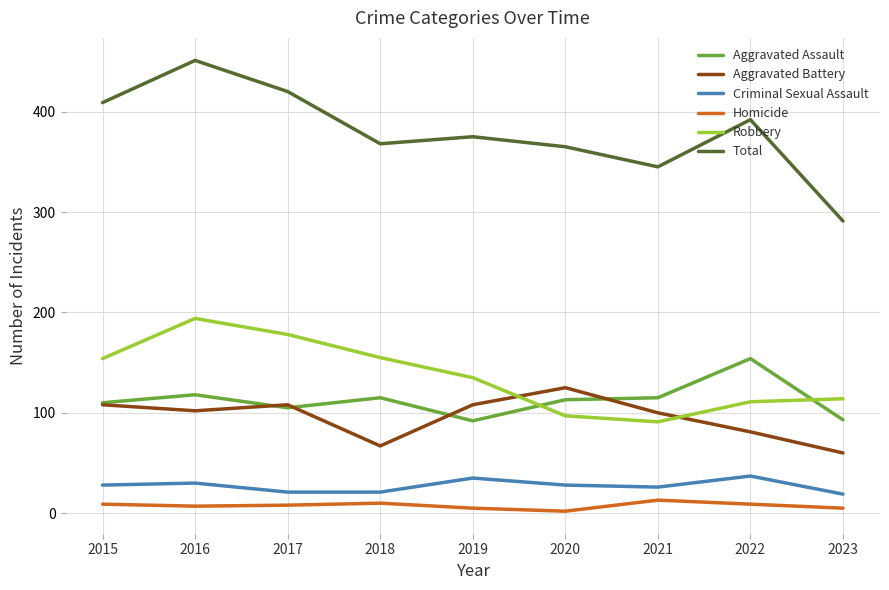

Is the value of Aggravated Assault at 2021 greater than the value of Homicide at 2017?

Yes